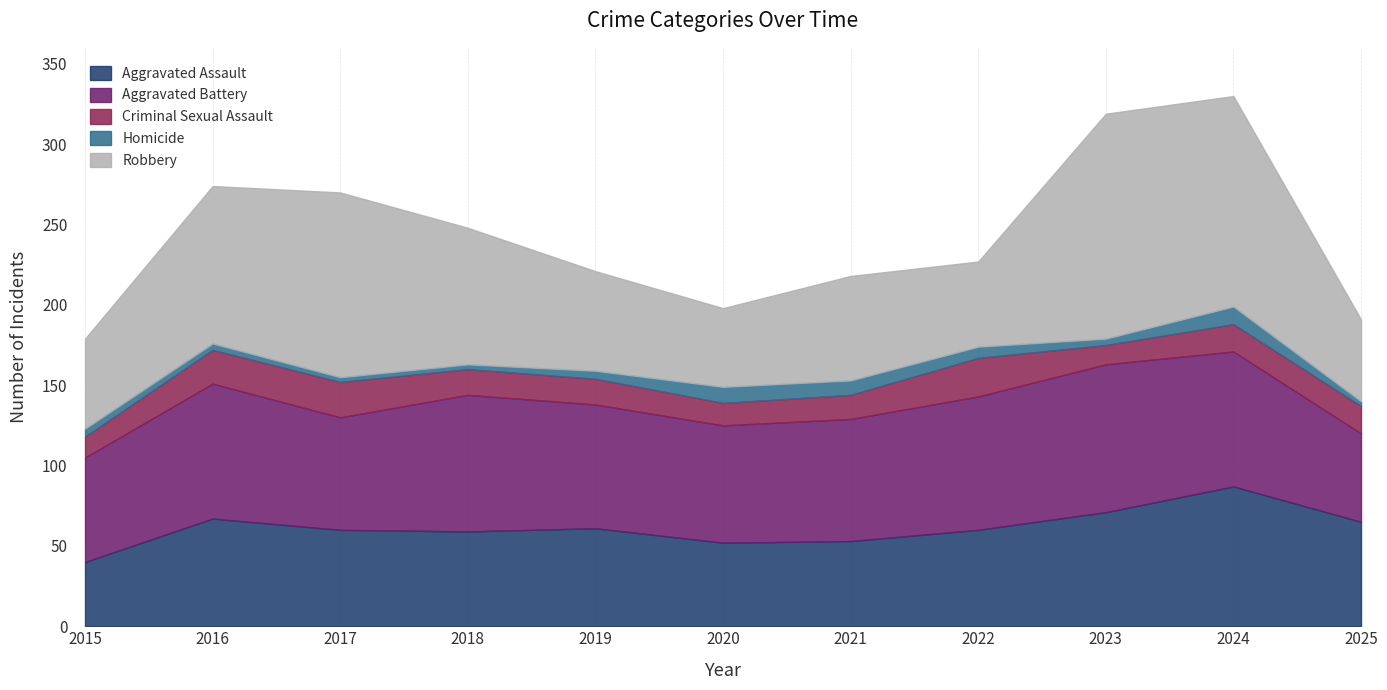

What is the sum of the Criminal Sexual Assault values at 2023 and 2021?

27